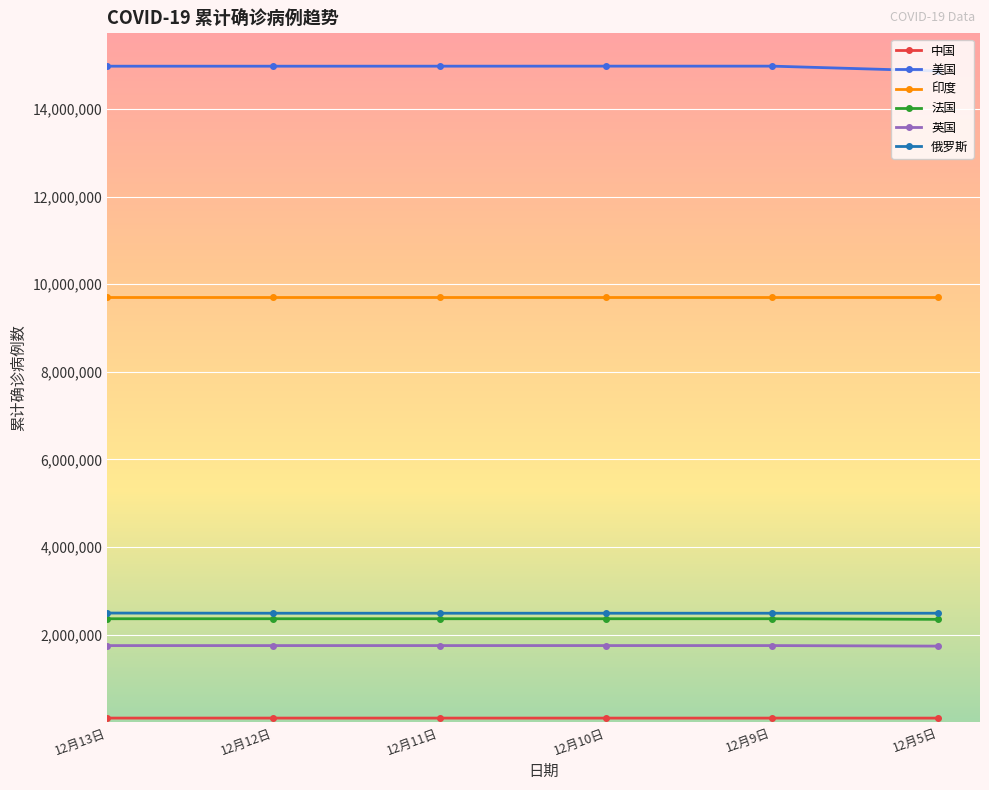

How many categories are shown in the chart?

6